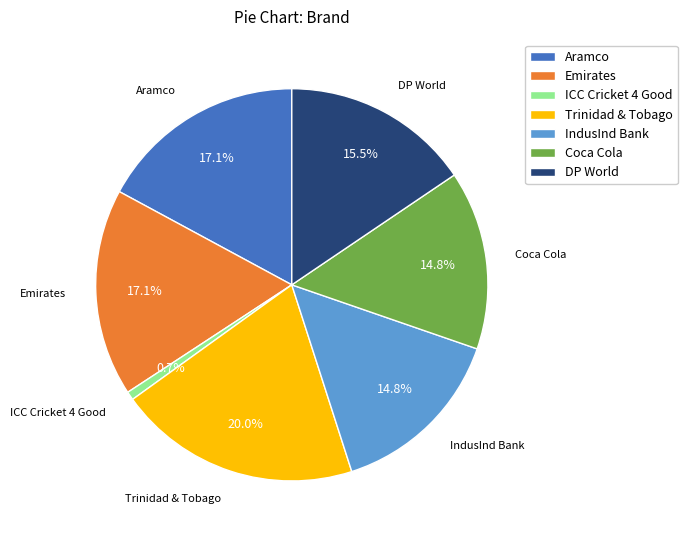

Combined, do ICC Cricket 4 Good and Trinidad & Tobago account for over 50%?

No